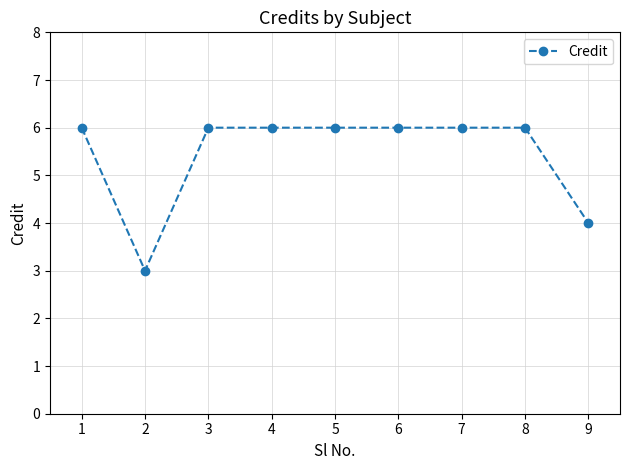

Count the values in the range 6 to 7.

7